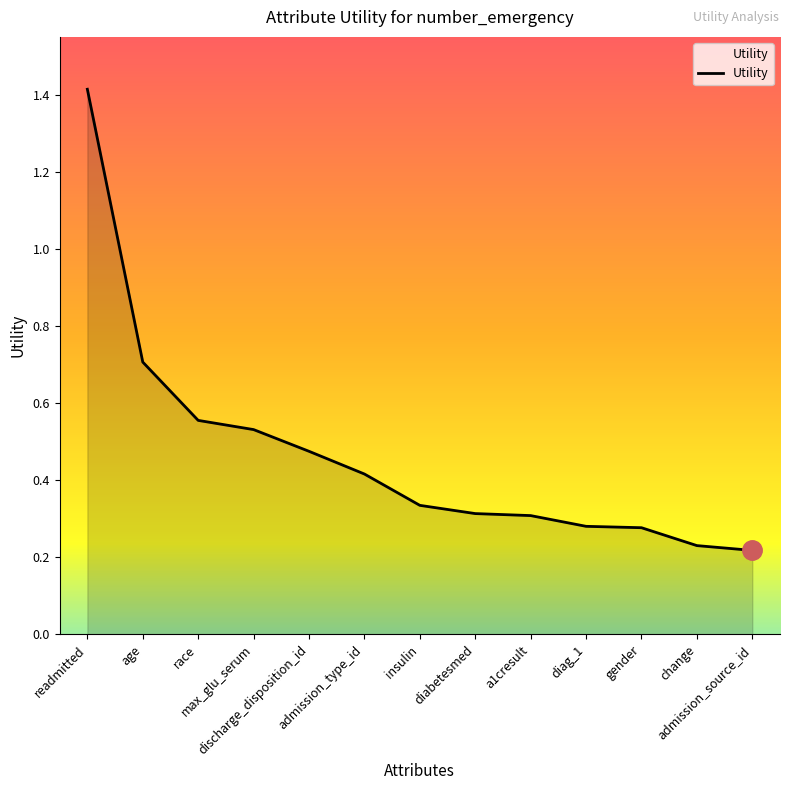

Which category has the lowest value across all series?

admission_source_id